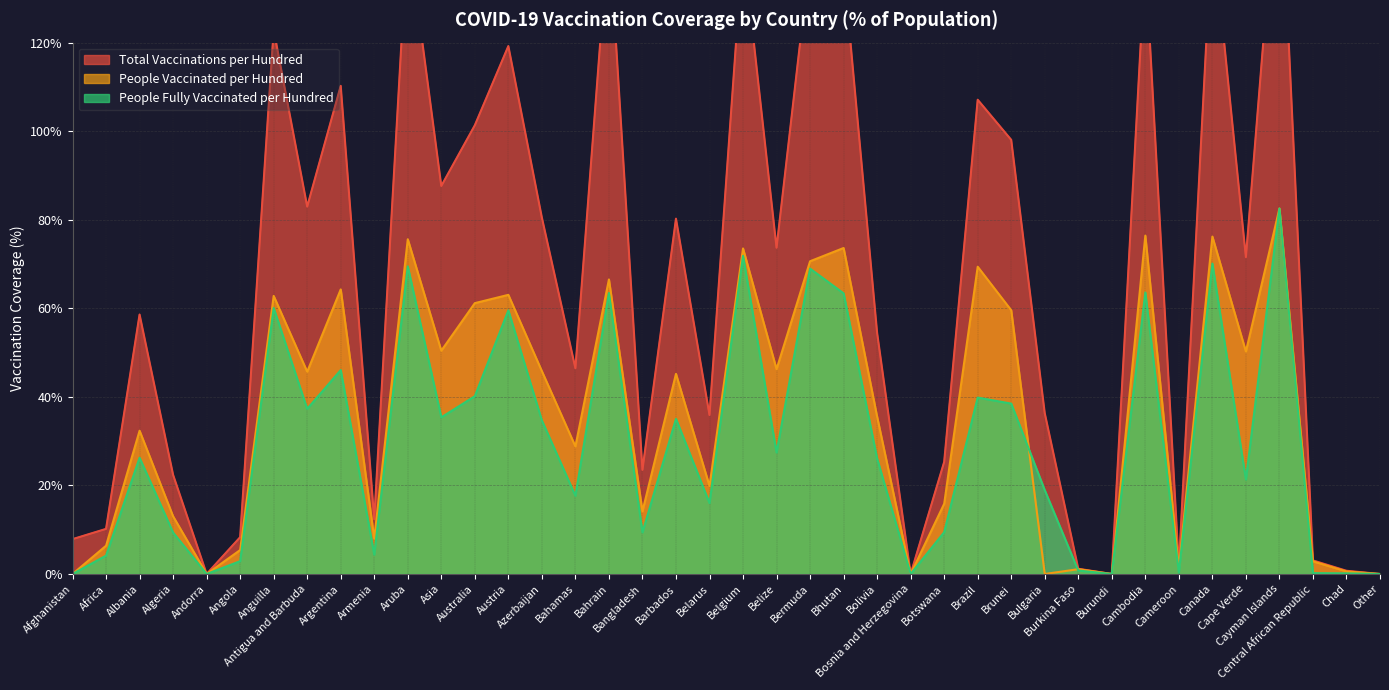

Where is the first local maximum for total_vaccinations_per_hundred?

Albania